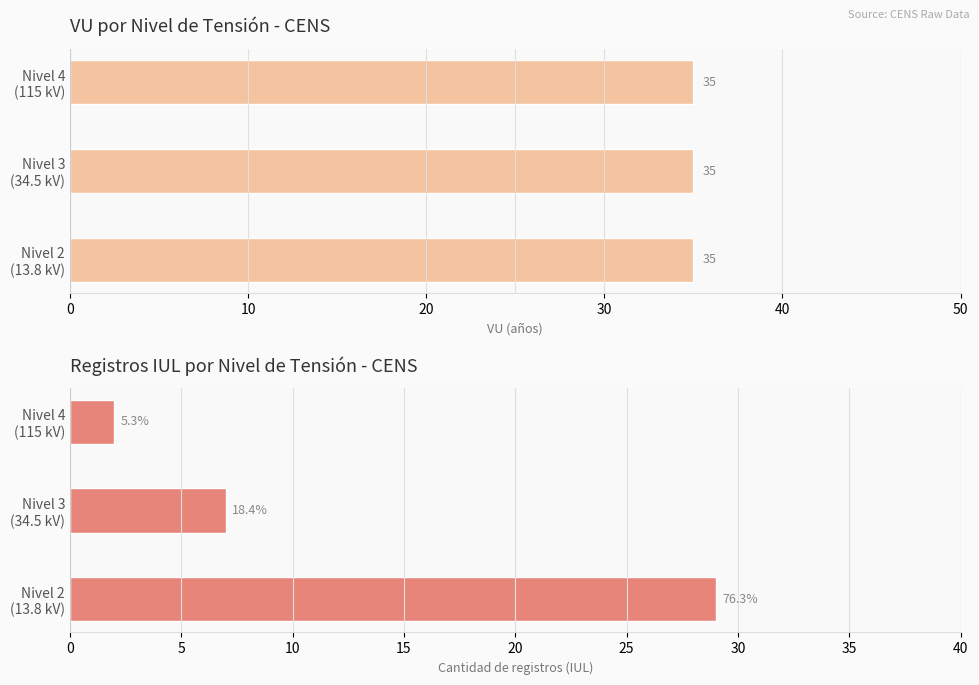

How many data points in IUL Count are above 7?

1